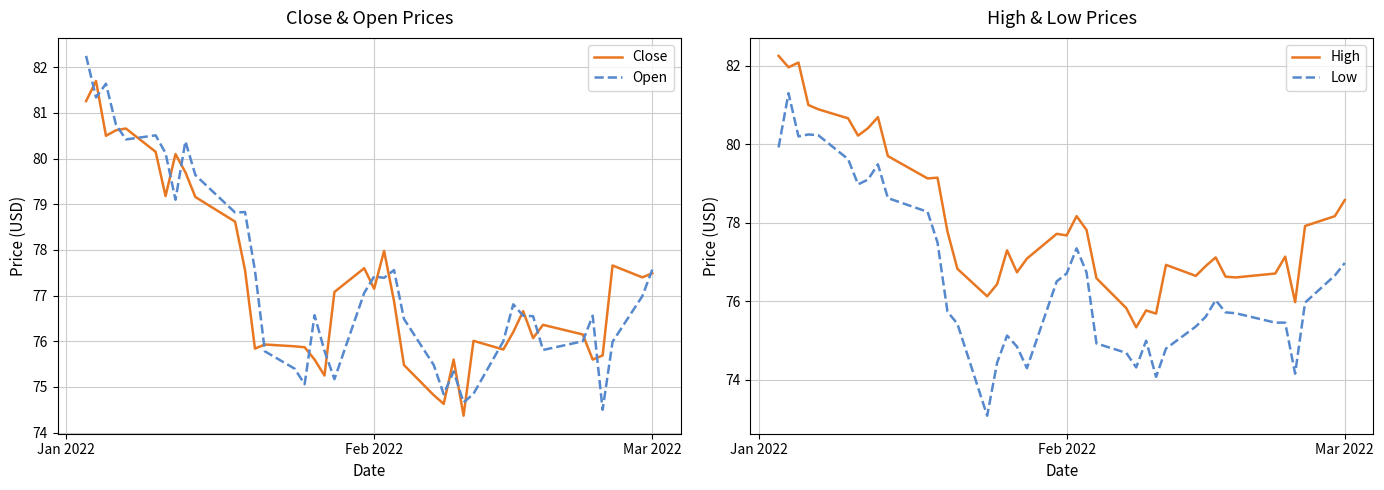

What are all the series names shown in the legend?

Close, Open, High, Low